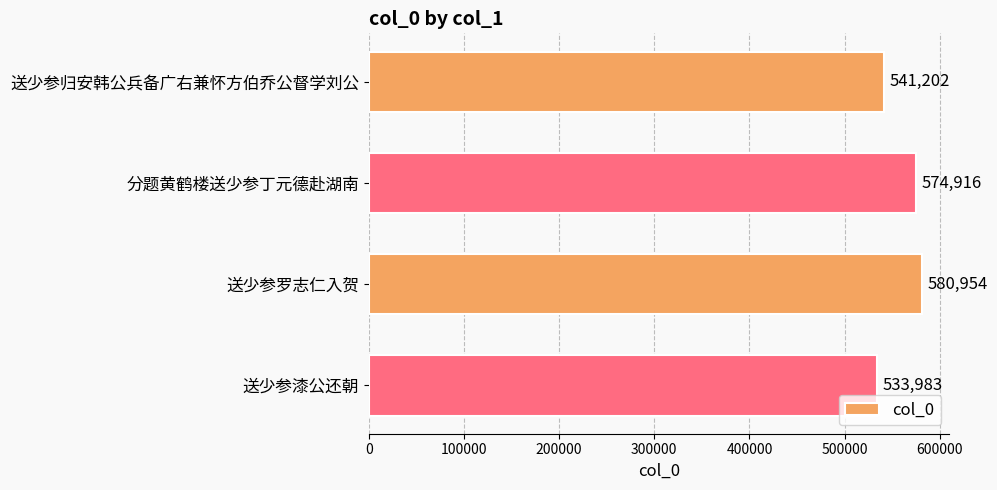

Rank the categories by value from lowest to highest.

送少参漆公还朝, 送少参归安韩公兵备广右兼怀方伯乔公督学刘公, 分题黄鹤楼送少参丁元德赴湖南, 送少参罗志仁入贺